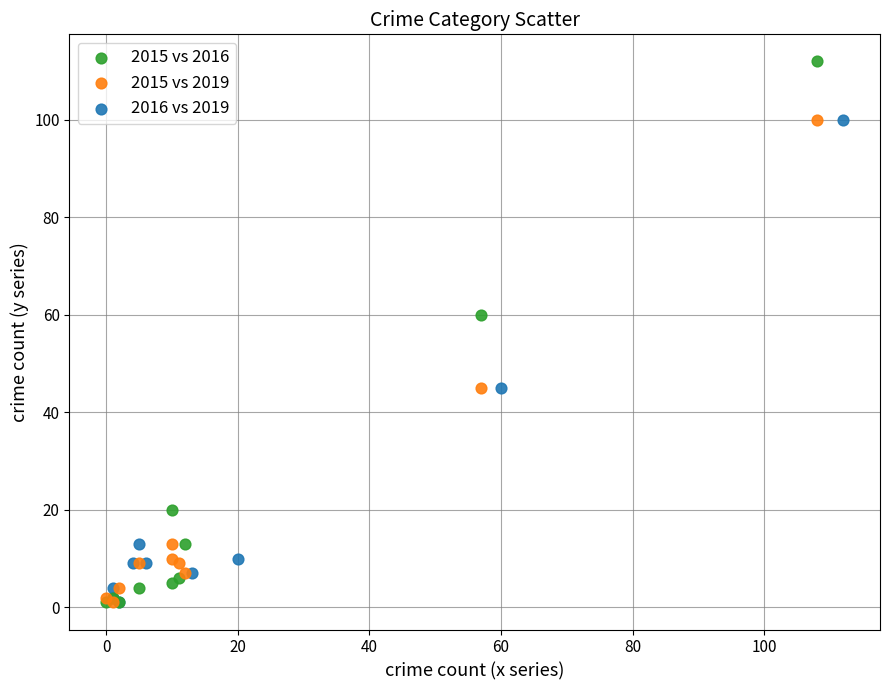

Which series has the largest Y range (max minus min)?

2015 vs 2016